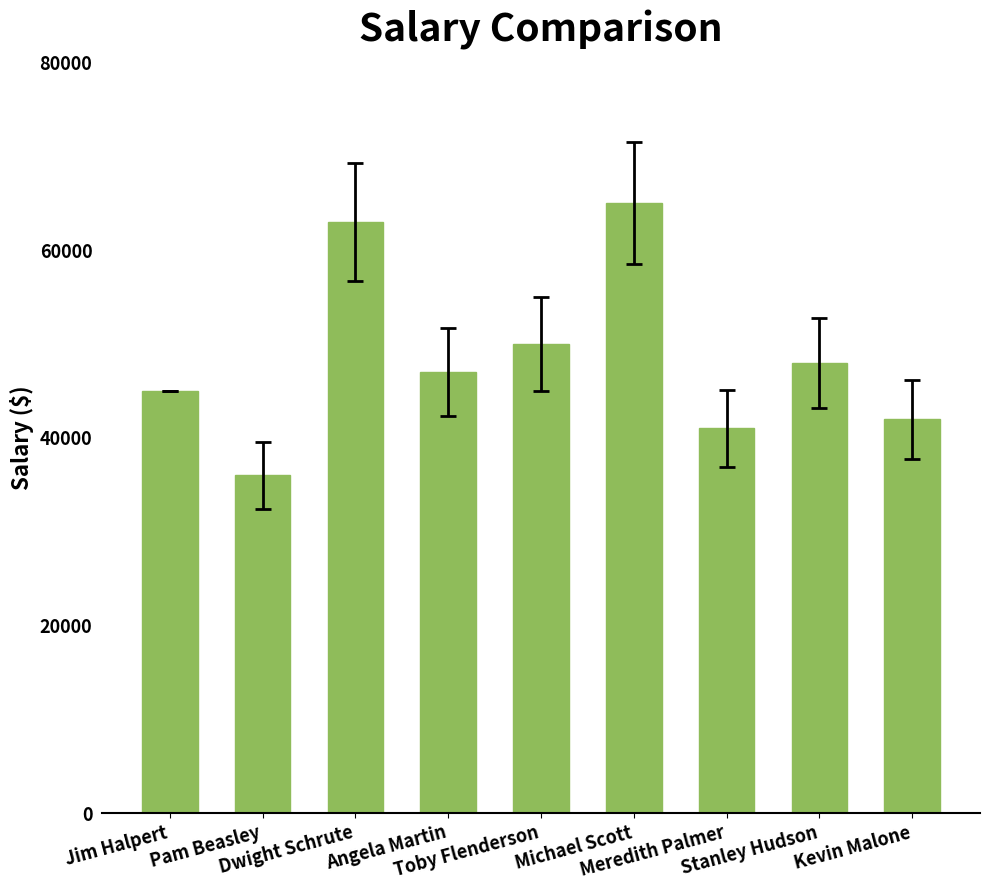

At which category does the chart reach its peak across all series?

Michael Scott